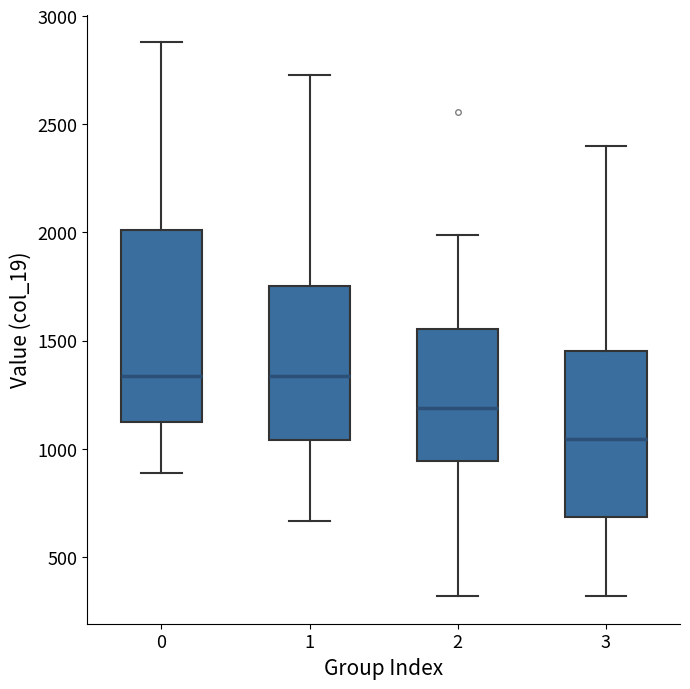

Reading left to right, transcribe this box plot: for each box, give where its median line is, the range the box spans, and where its two whiskers end, as read against the y-axis. The values are not printed on the chart, so give them approximately, as read against the axis.

0: median 1350, box 1100 to 2000, whiskers 900 to 2900
1: median 1350, box 1050 to 1750, whiskers 650 to 2750
2: median 1200, box 950 to 1550, whiskers 300 to 2000
3: median 1050, box 700 to 1450, whiskers 300 to 2400